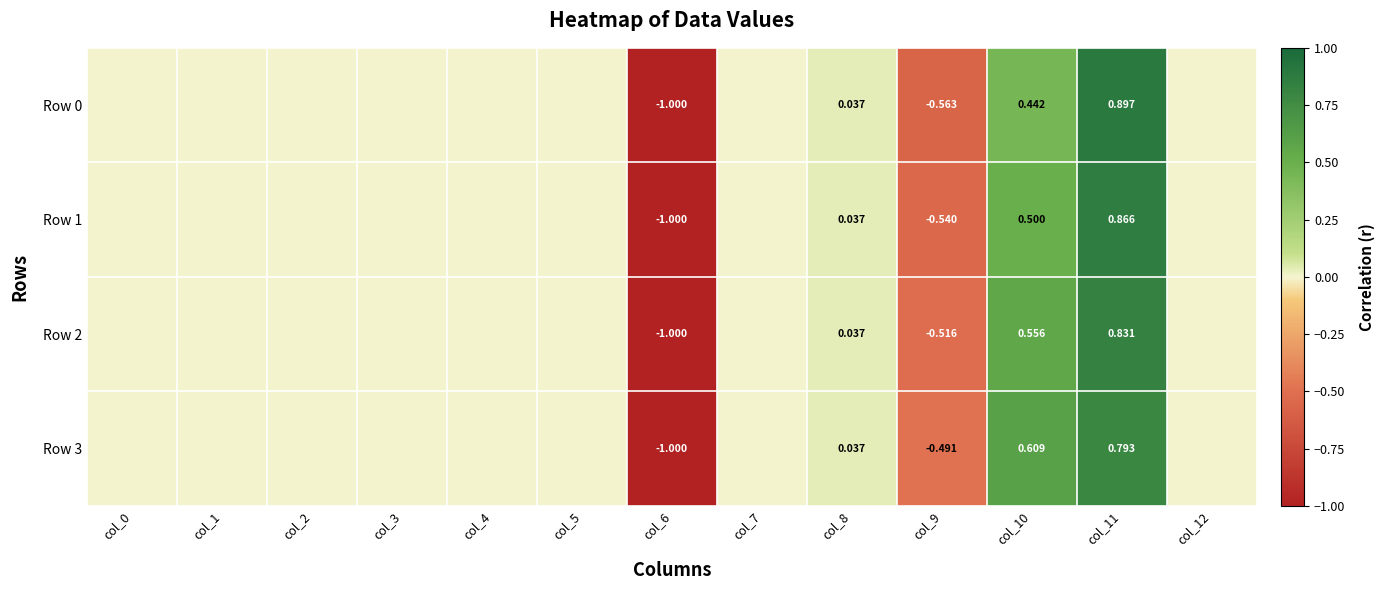

The Row 1 series shows -0.5 at col_9. True or false?

True